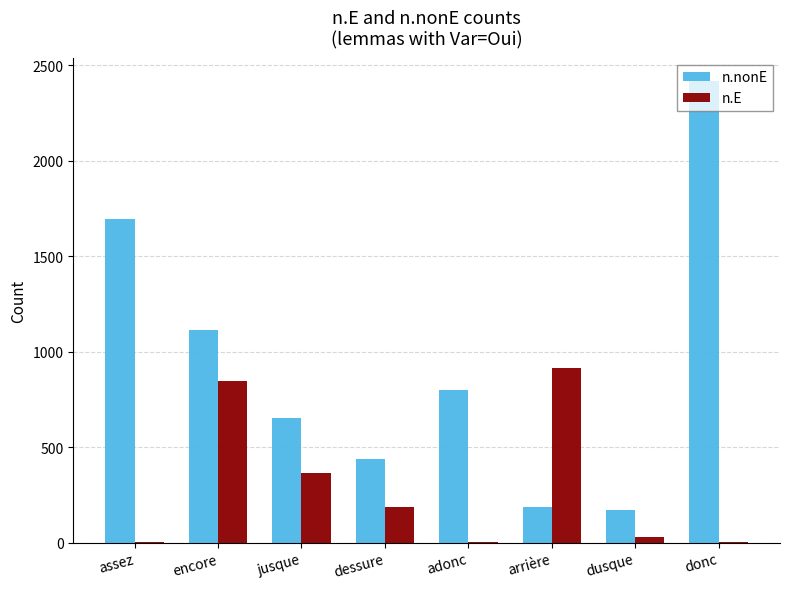

The n.nonE series shows 580 at dessure. True or false?

False